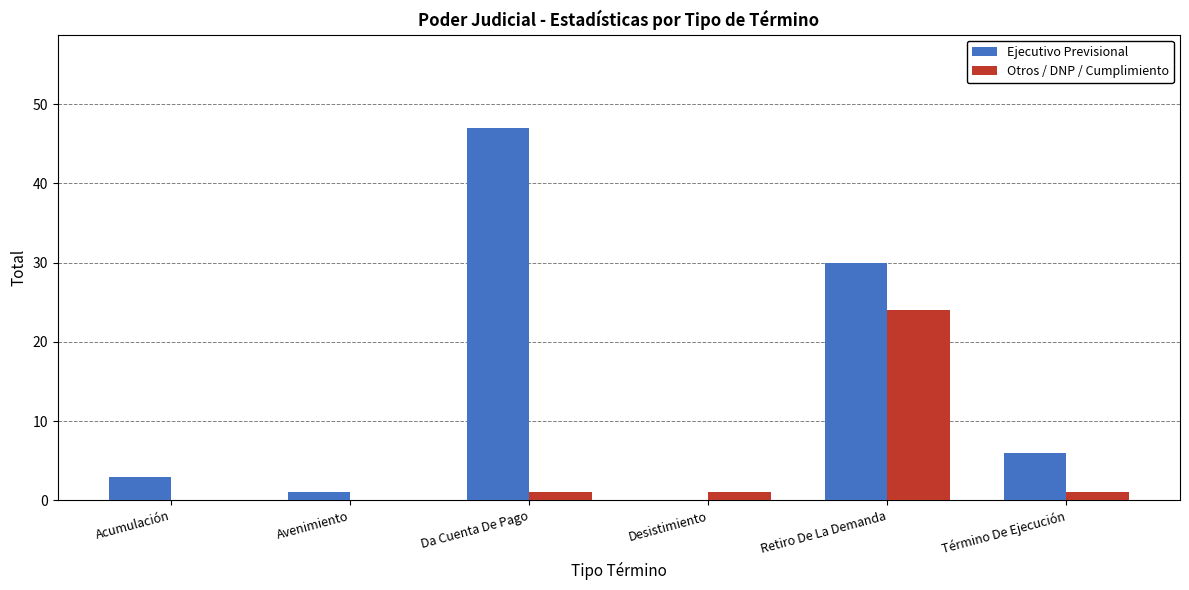

What is the sum of all Ejecutivo Previsional values?

87